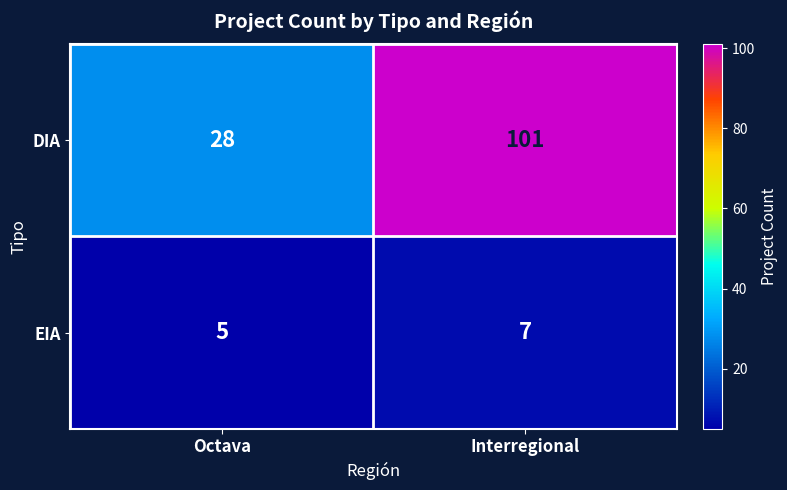

How many distinct data groups are displayed?

2